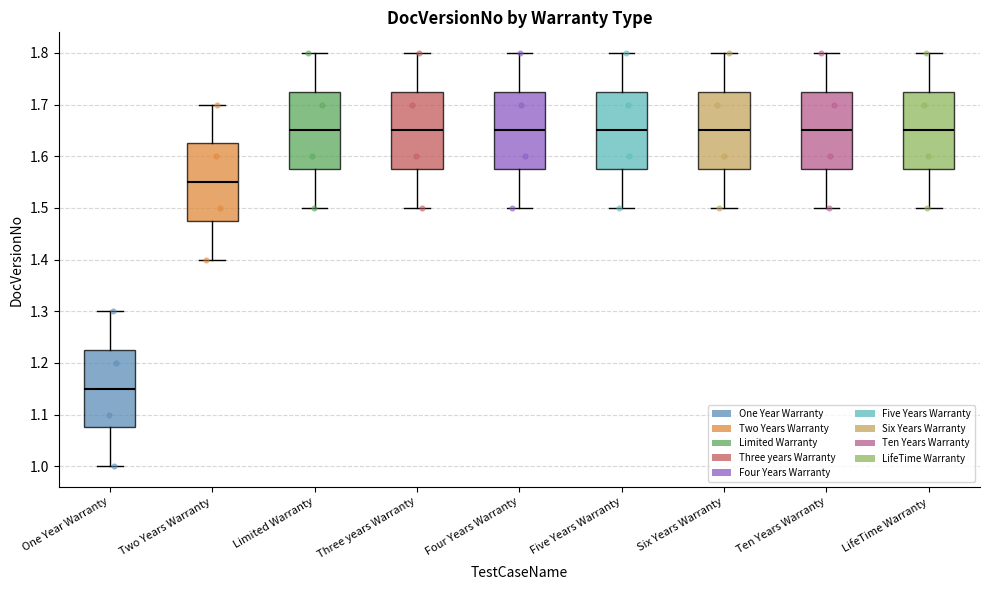

Reading left to right, read every box against the y-axis: the position of its median line, the range the box covers, and the ends of its whiskers. The values are not printed on the chart, so give them approximately, as read against the axis.

One Year Warranty: median 1.15, box 1.08 to 1.23, whiskers 1.00 to 1.30
Two Years Warranty: median 1.55, box 1.48 to 1.63, whiskers 1.40 to 1.70
Limited Warranty: median 1.65, box 1.58 to 1.73, whiskers 1.50 to 1.80
Three years Warranty: median 1.65, box 1.58 to 1.73, whiskers 1.50 to 1.80
Four Years Warranty: median 1.65, box 1.58 to 1.73, whiskers 1.50 to 1.80
Five Years Warranty: median 1.65, box 1.58 to 1.73, whiskers 1.50 to 1.80
Six Years Warranty: median 1.65, box 1.58 to 1.73, whiskers 1.50 to 1.80
Ten Years Warranty: median 1.65, box 1.58 to 1.73, whiskers 1.50 to 1.80
LifeTime Warranty: median 1.65, box 1.58 to 1.73, whiskers 1.50 to 1.80